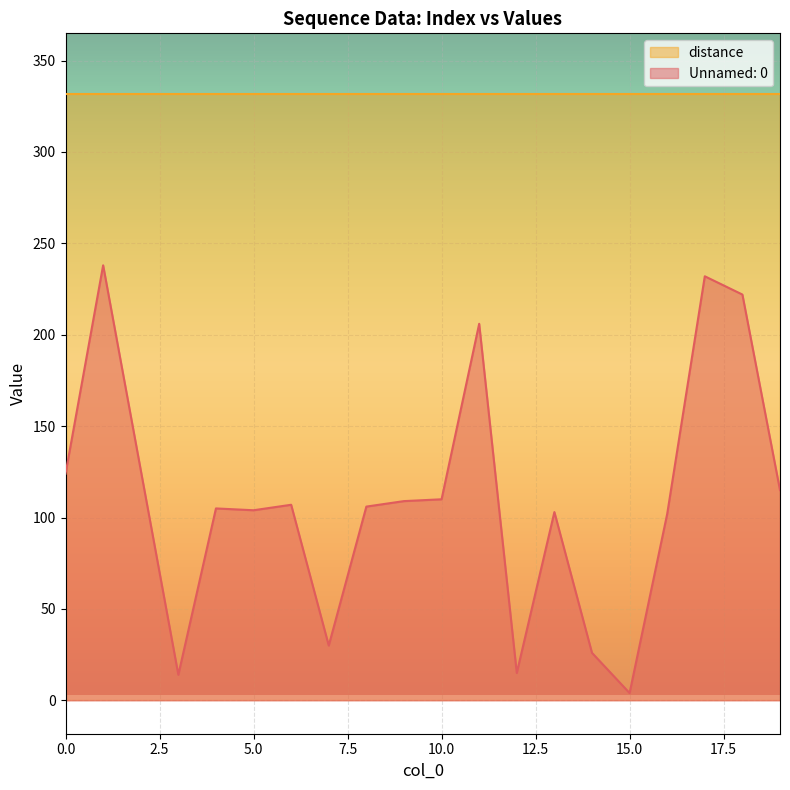

The value at 19 is 115. True or false?

True